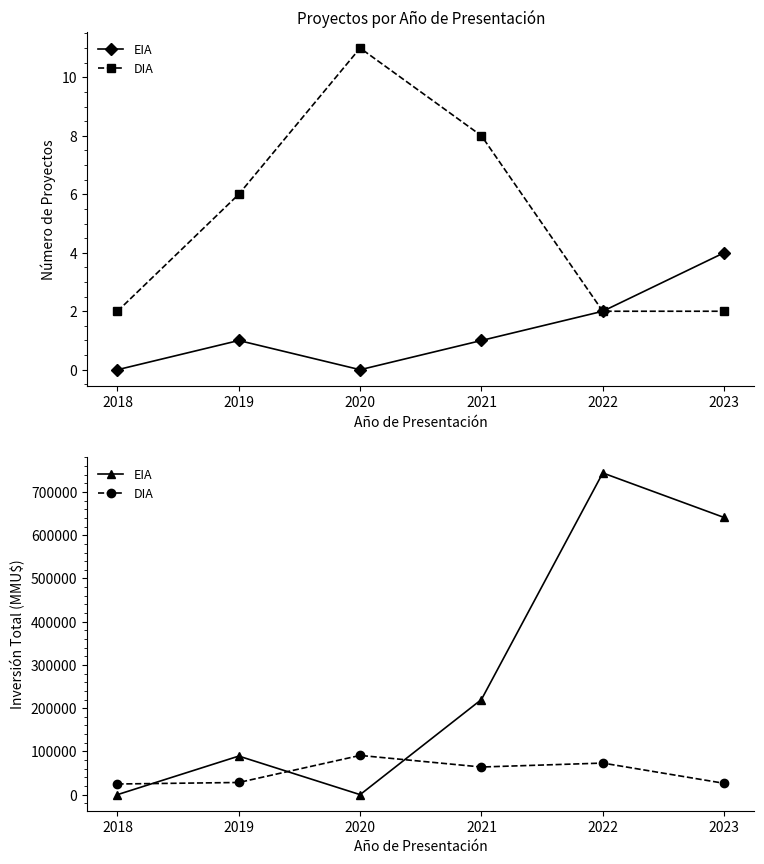

Rank the series by their average value, from highest to lowest.

EIA, DIA